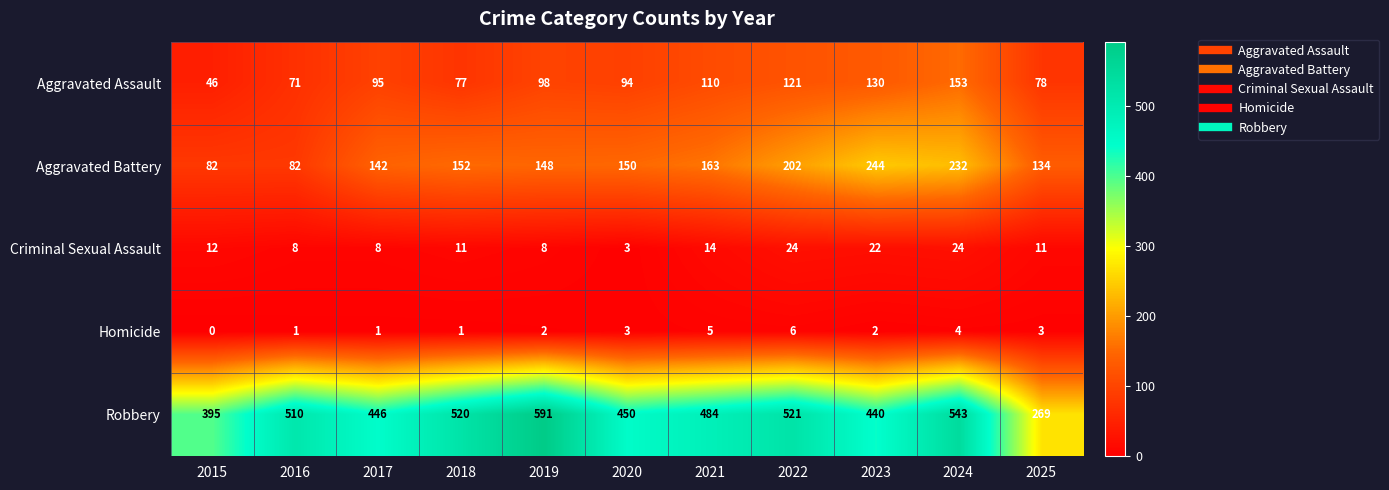

Which category has the highest value across all series?

2019